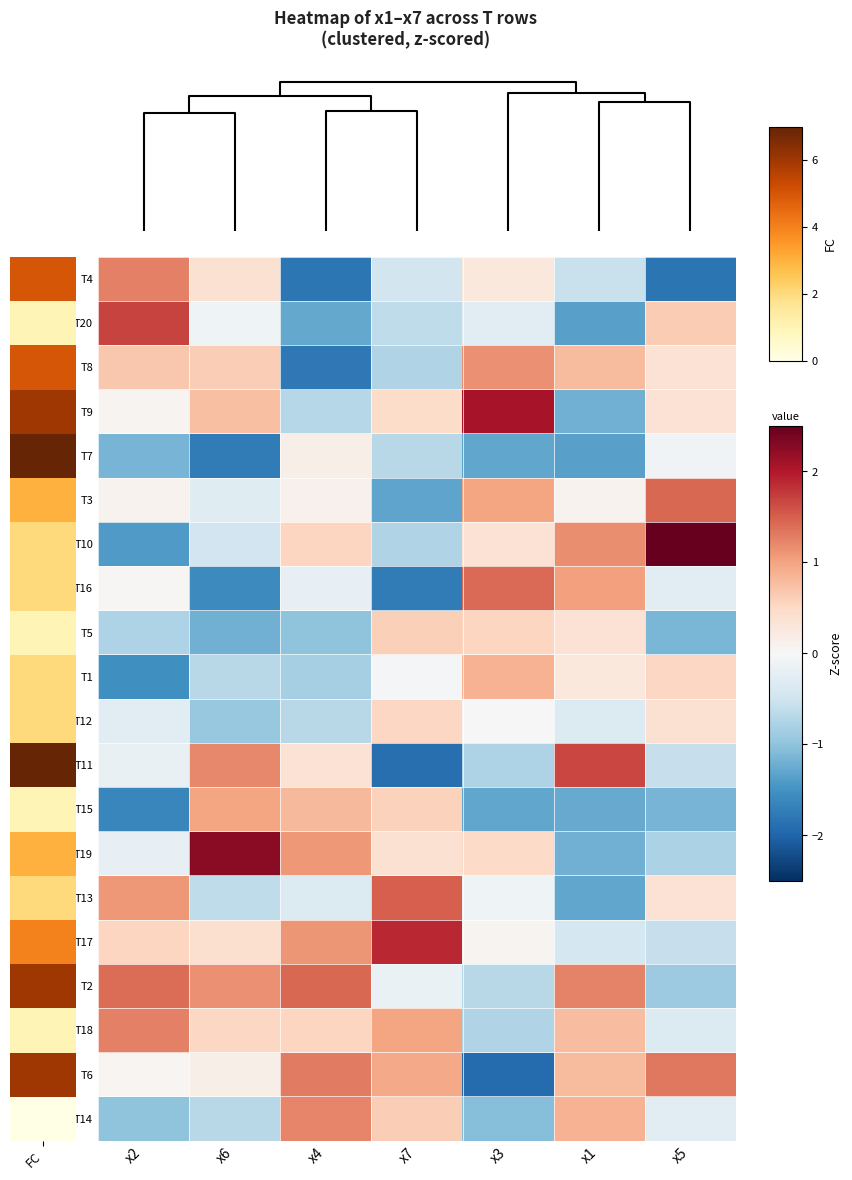

Which category has the lowest value across all series?

x3